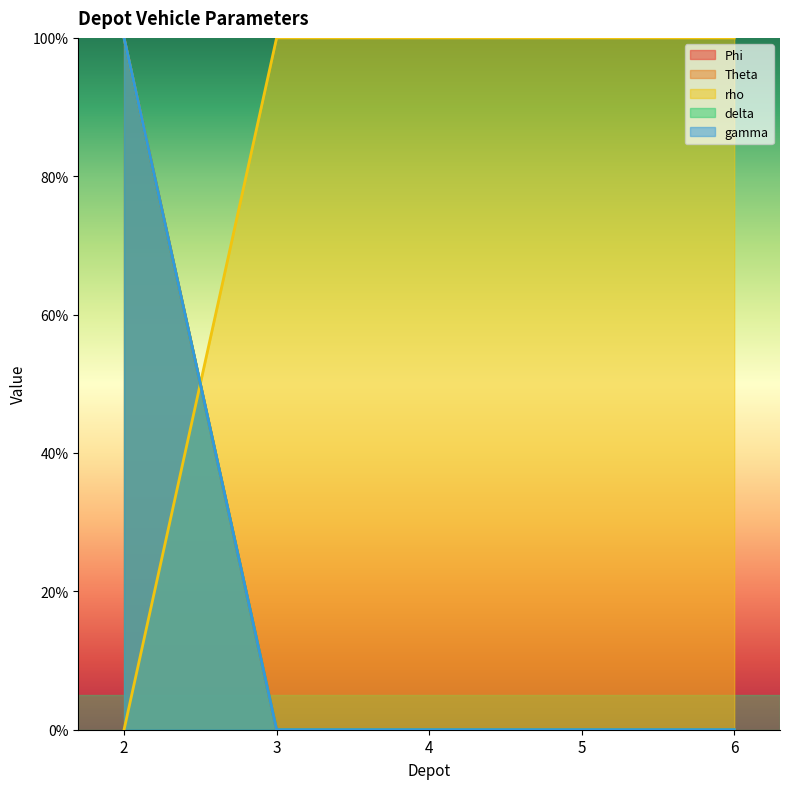

True or false: Theta and Phi cross at least once.

False